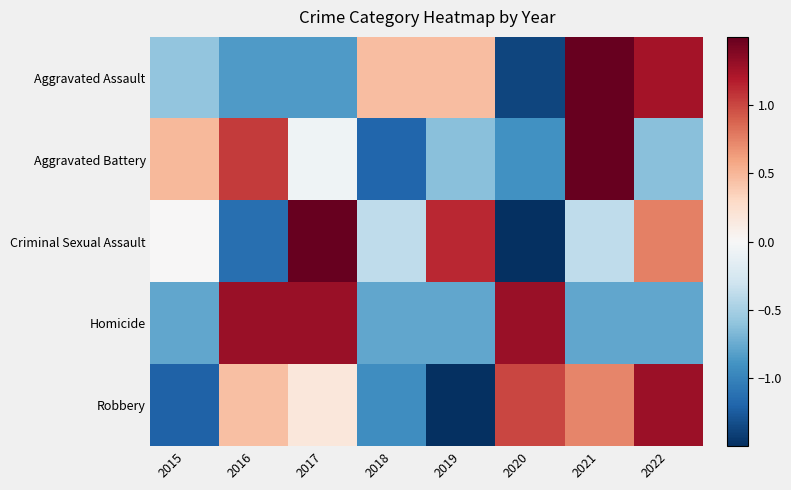

List the series in order of their peak value, highest first.

Aggravated Battery, Aggravated Assault, Criminal Sexual Assault, Homicide, Robbery